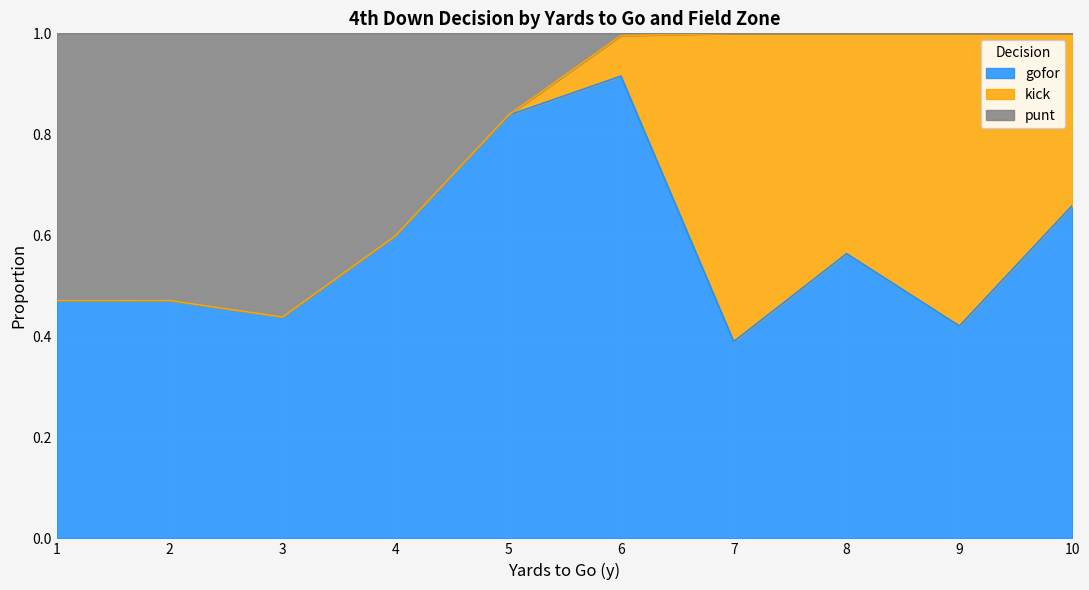

What is the total value across all series at 10?

1.0